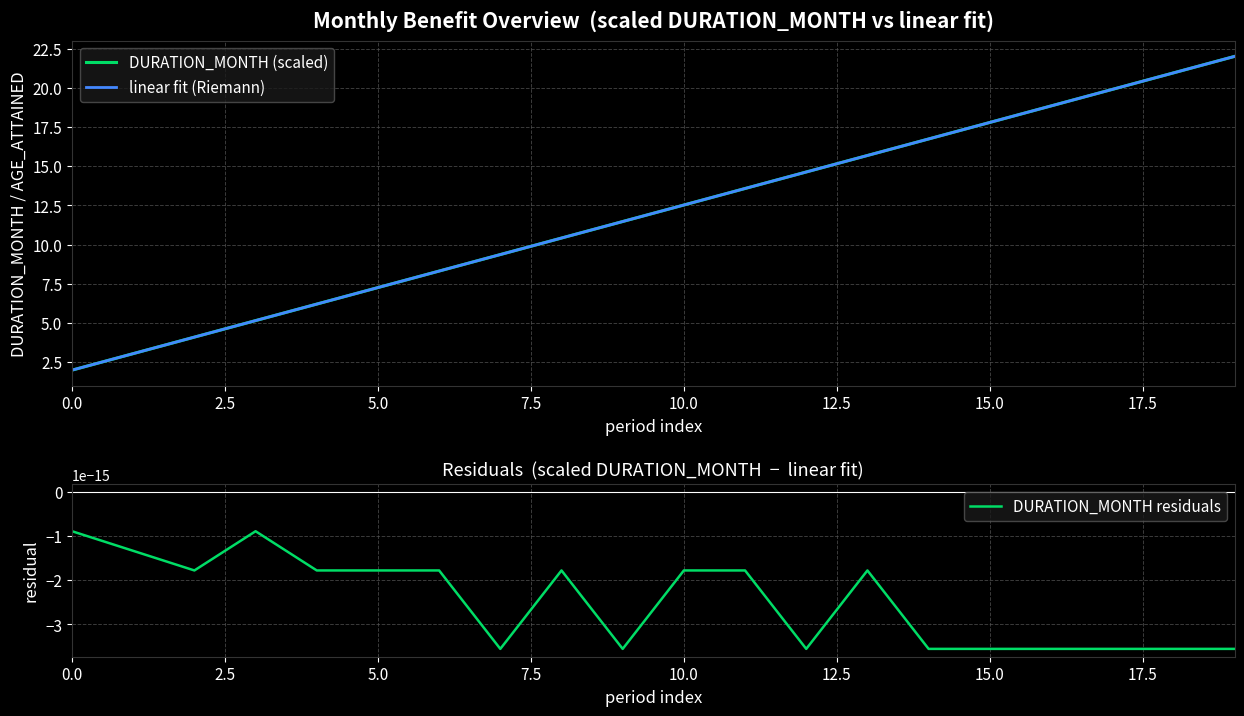

What is the highest value of the linear fit (Riemann) series?

22.0